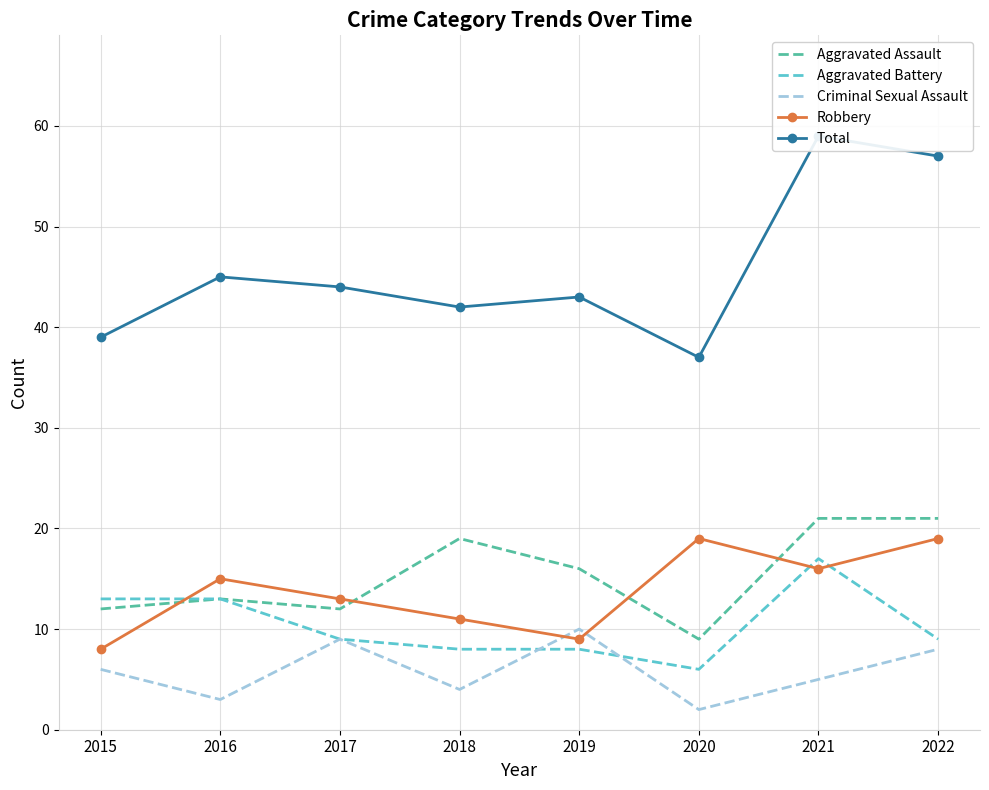

At which label does Aggravated Assault first exceed 16?

2018